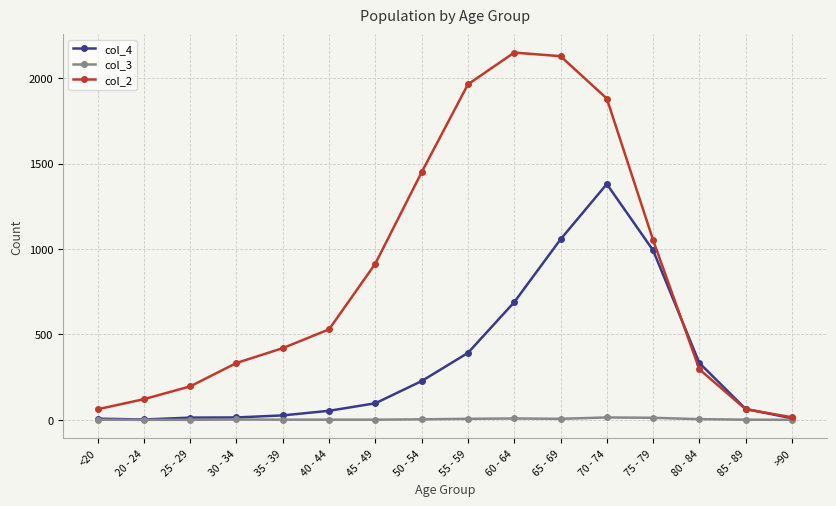

True or false: col_4 and col_2 intersect in this chart.

True